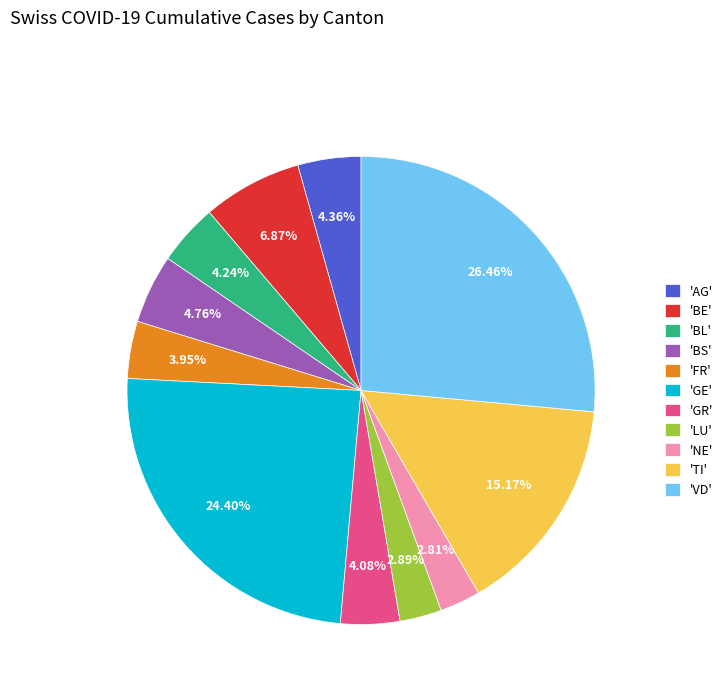

Does any single category account for the majority?

No